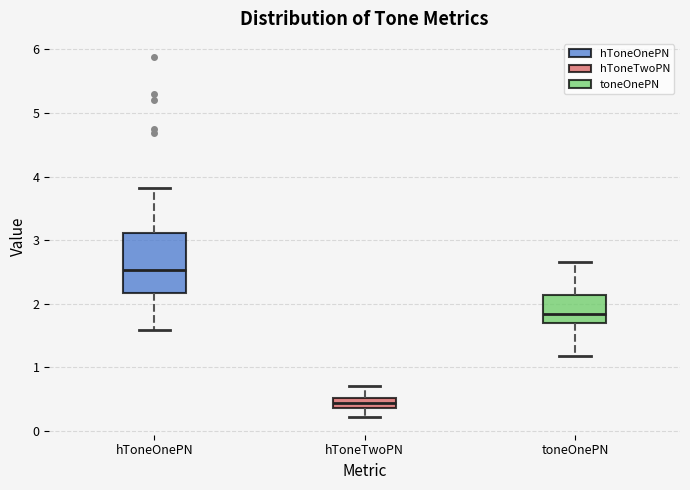

Where does the median line of the box for hToneOnePN sit on the y-axis? The values are not printed on the chart, so give them approximately, as read against the axis.

2.5